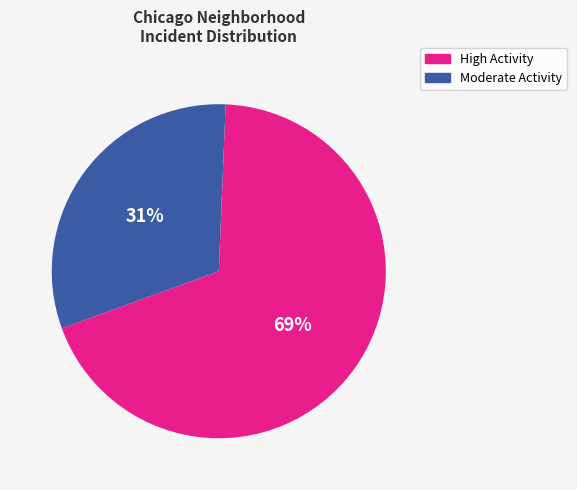

To the nearest percent, what is the average slice percentage?

50%